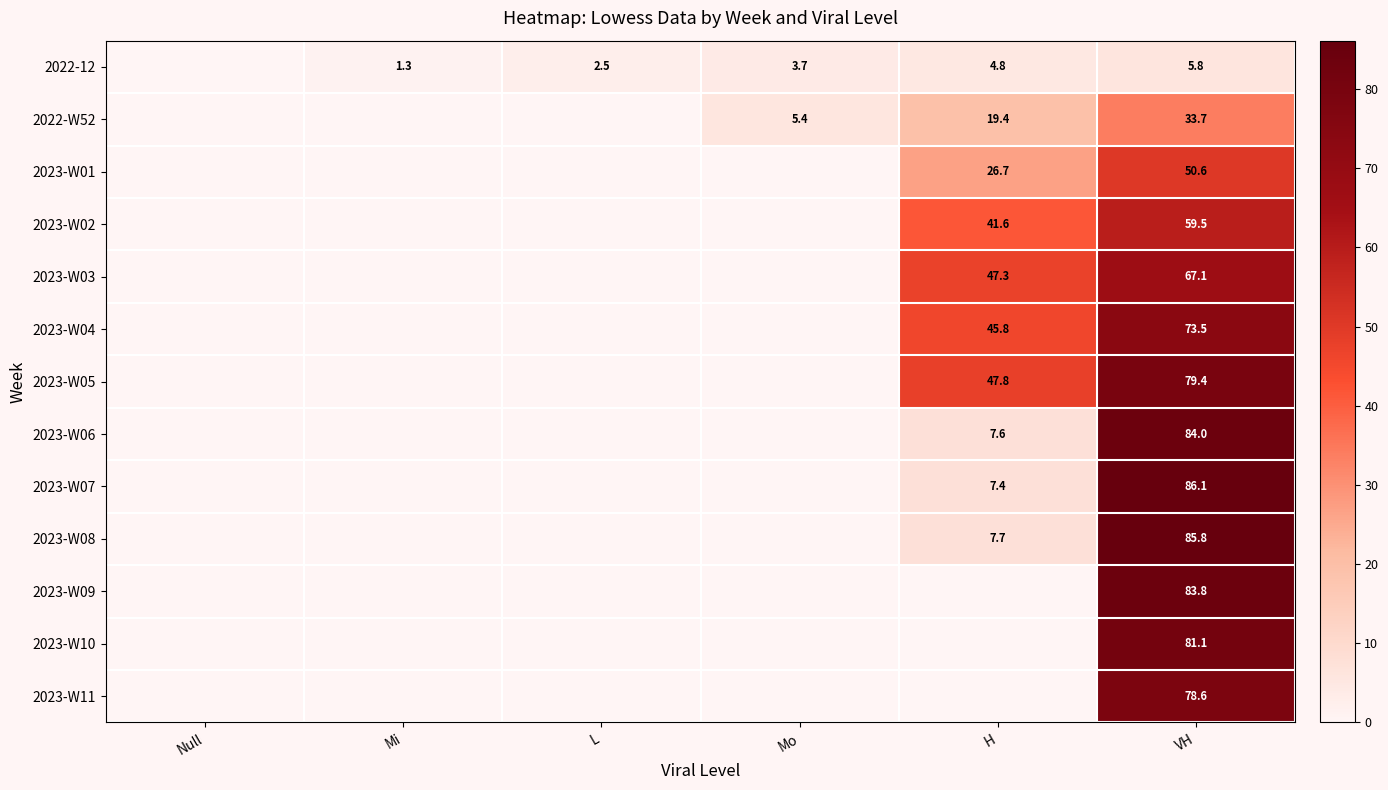

What is the spread (max minus min) of values at L?

2.5